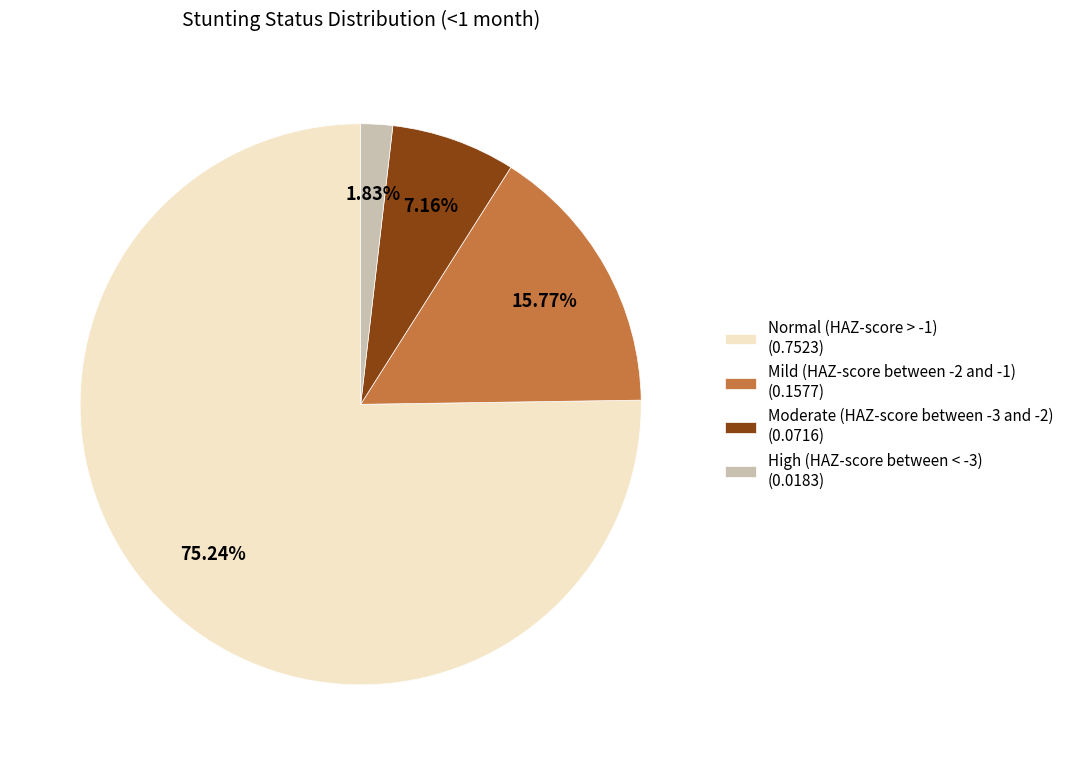

What is the majority slice?

Normal (HAZ-score > -1)